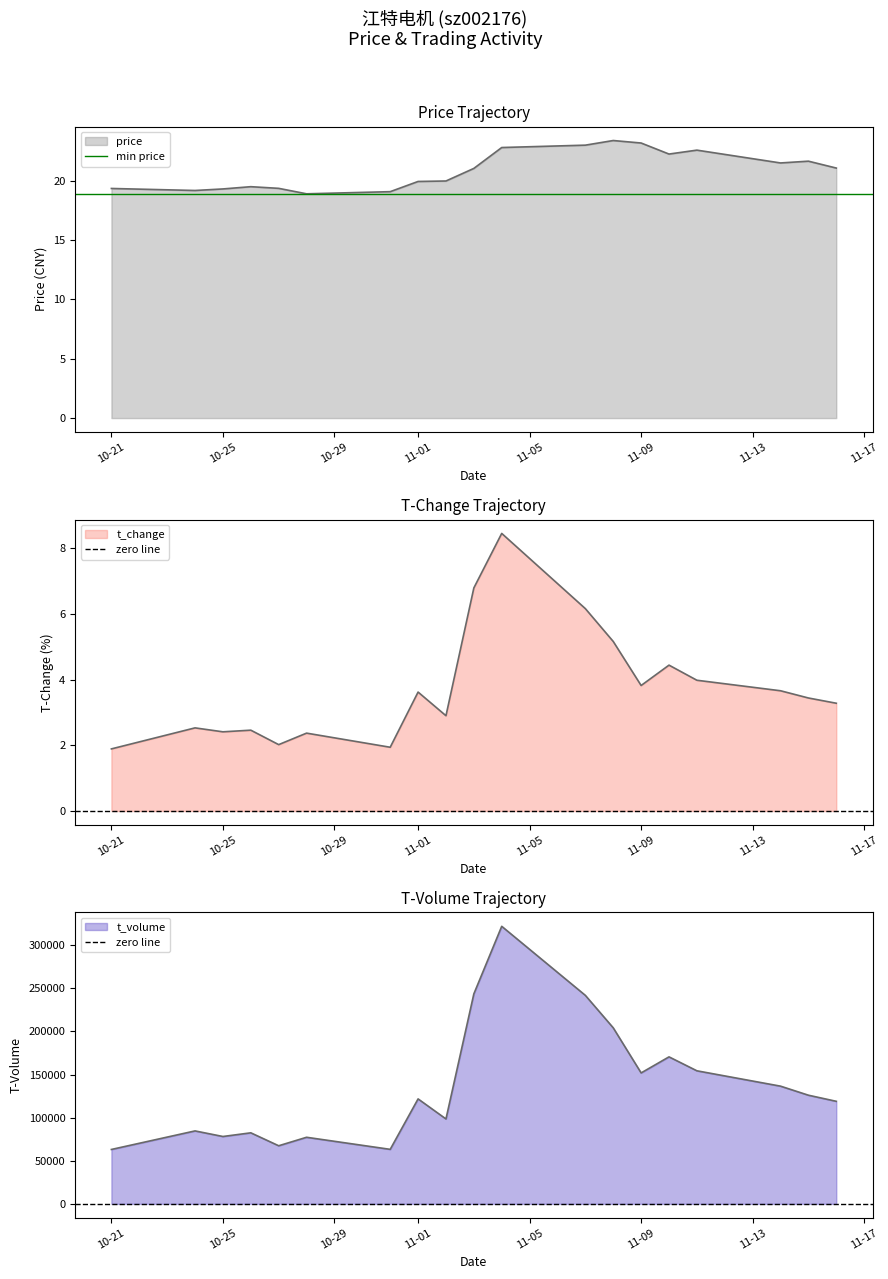

Read the min price value at 10-21.

18.9